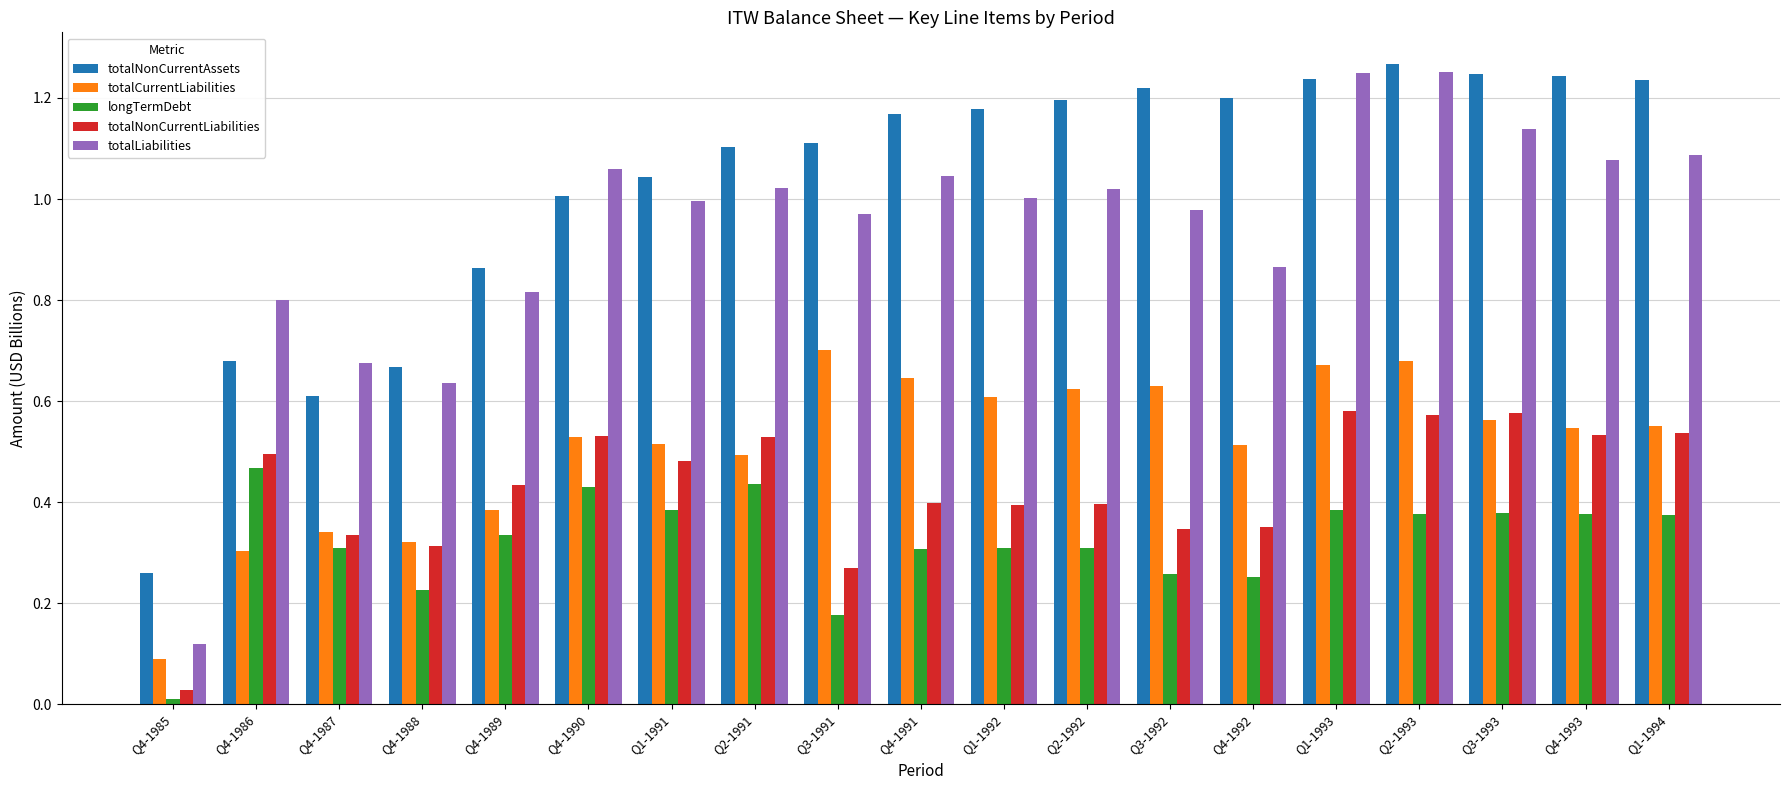

The value of totalCurrentLiabilities at Q4-1988 is 0.5. True or false?

False